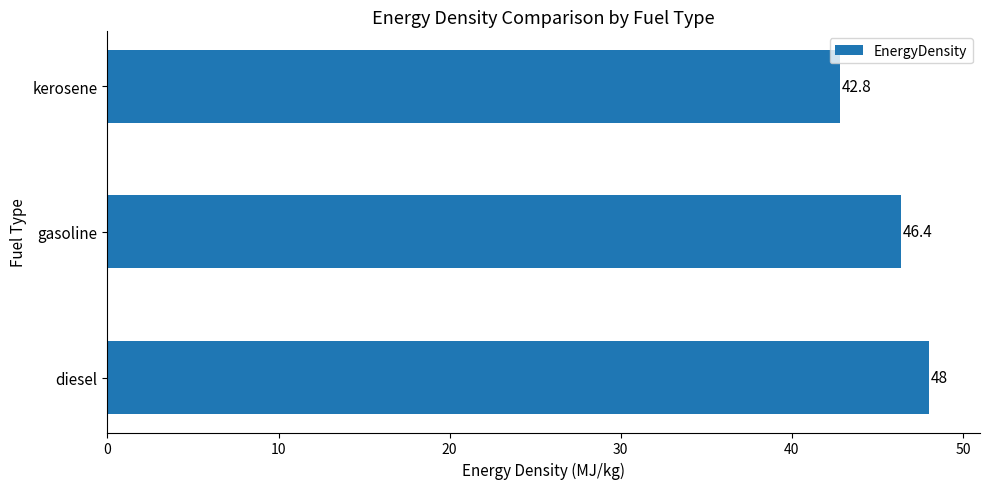

What is the difference between the maximum and second lowest values?

1.6